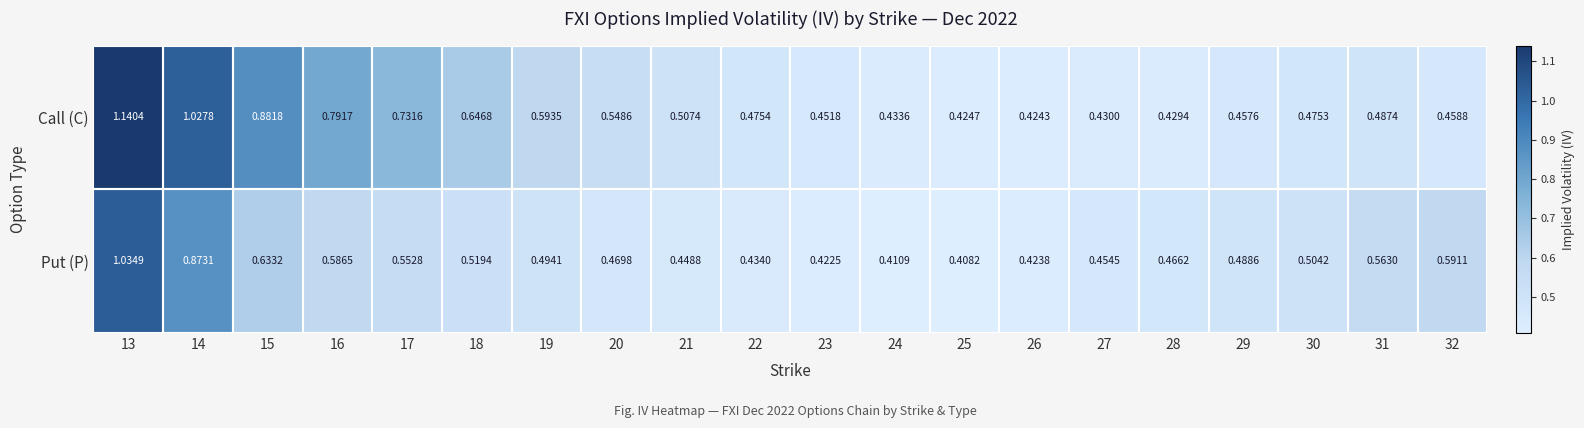

Which series has the largest total across all categories?

Call (C)